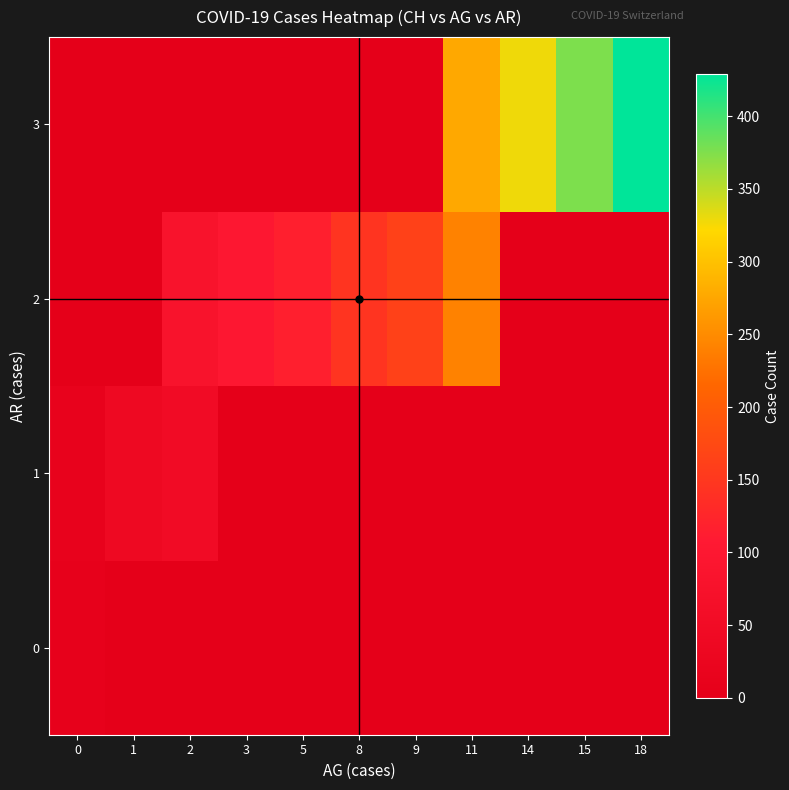

What is the total value across all series at 0?

18